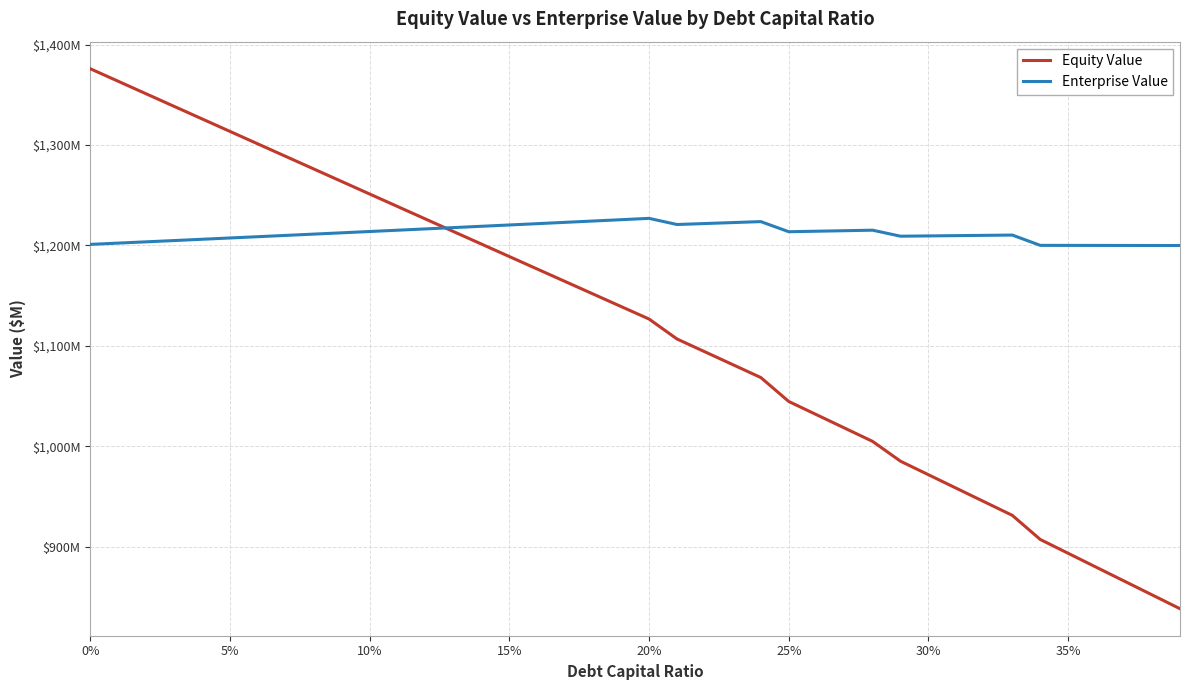

Which series has the largest total across all categories?

Enterprise Value